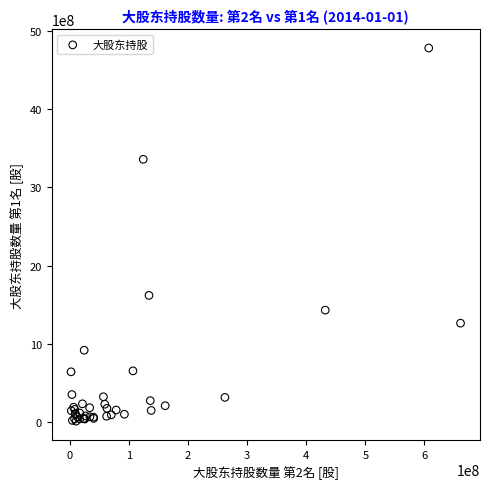

What Y value in the scatter plot is closest to 2395831006?

1619094766